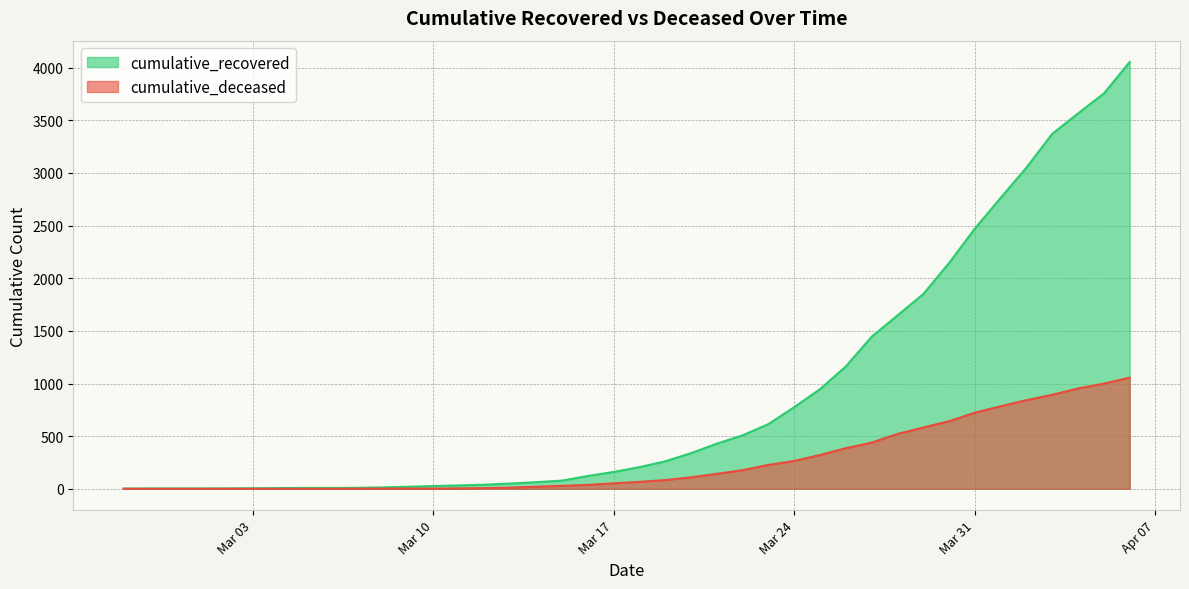

How many distinct data groups are displayed?

2